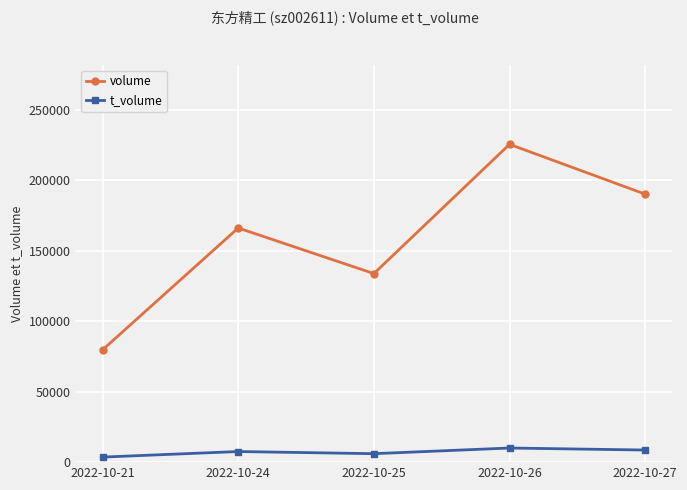

What is the sum of all volume values?

794907